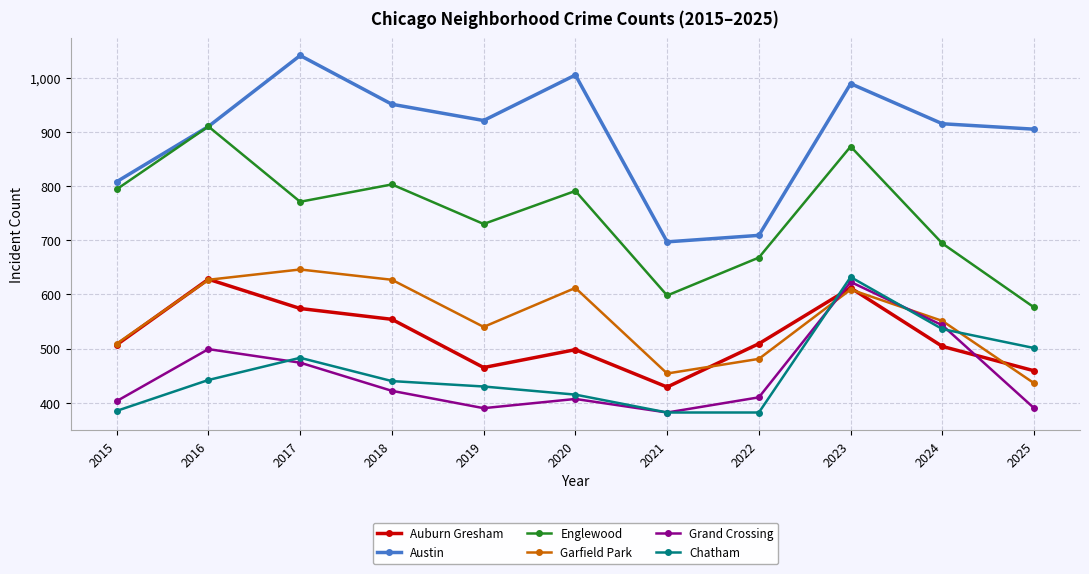

Which category has the highest value in the Garfield Park series?

2017